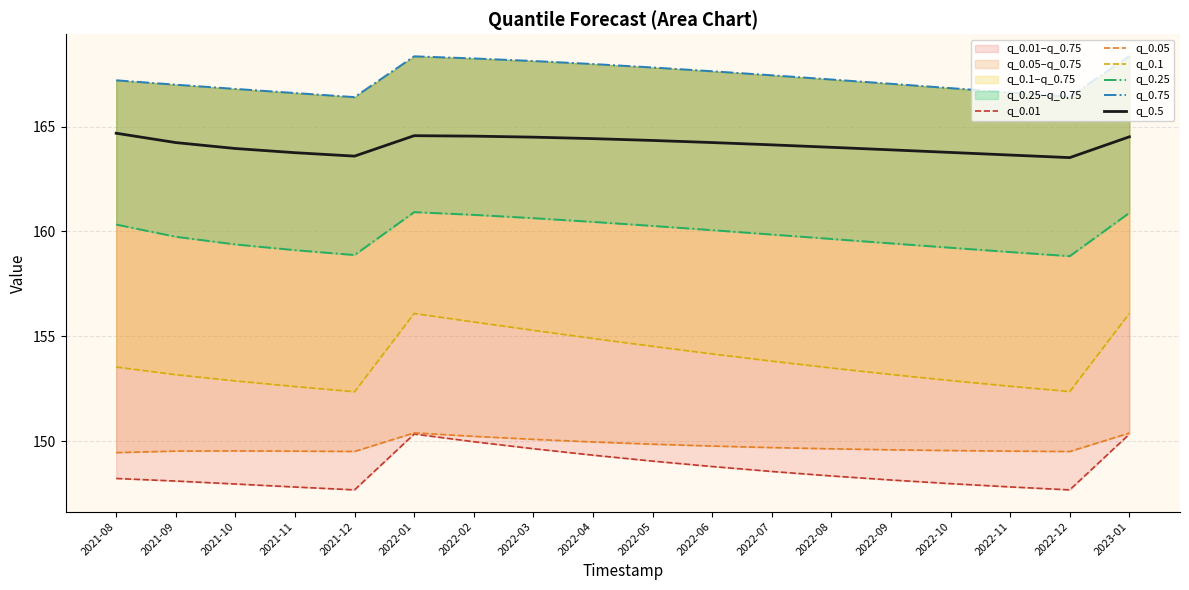

Between 2022-09 and 2021-09, which is larger?

2022-09